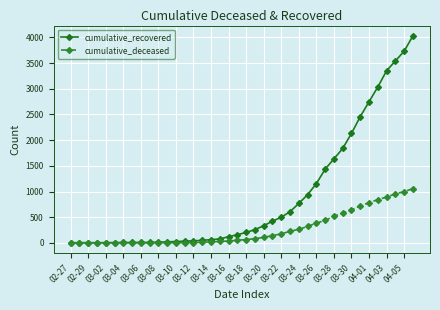

List the series in order of their peak value, highest first.

cumulative_recovered, cumulative_deceased